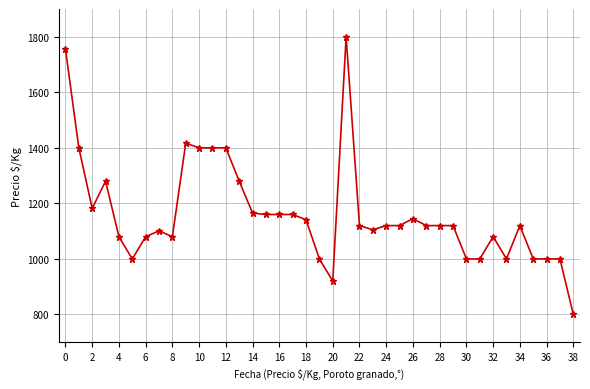

What is the difference between the maximum and minimum values?

1000